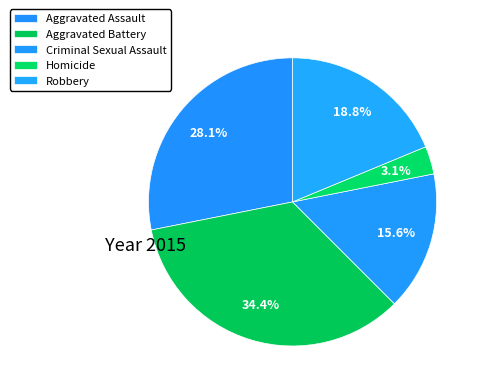

How much of the chart is everything except Homicide?

96.9%